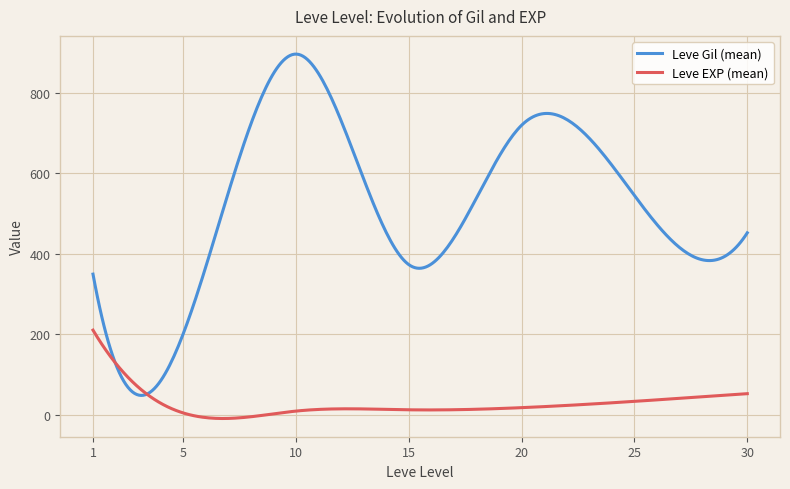

List the series in order of their peak value, lowest first.

Leve EXP (mean), Leve Gil (mean)